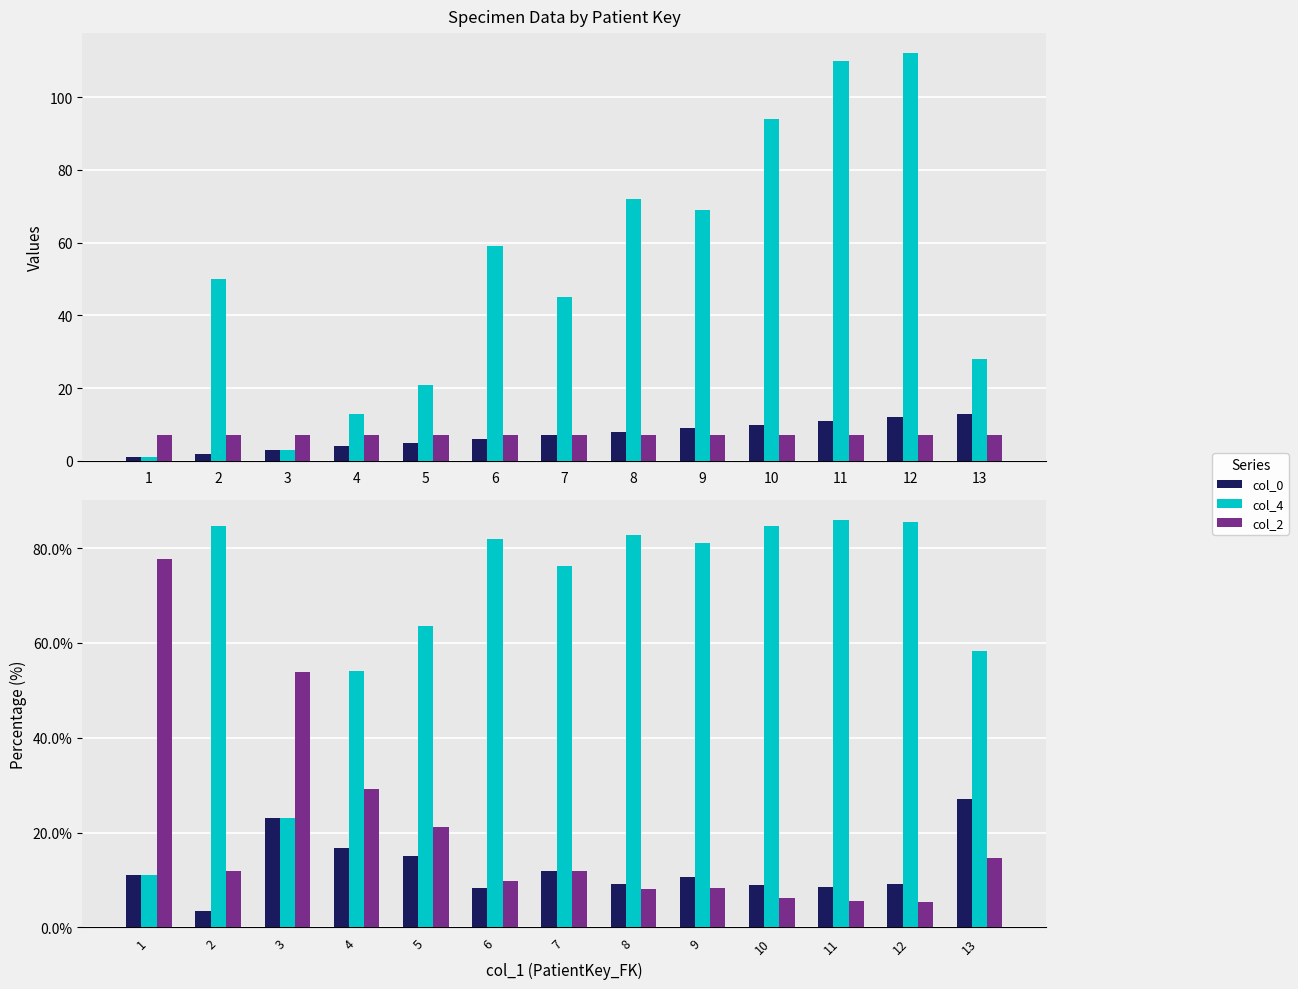

What is the value of the col_2 bar at the 12th from the left?

5.3